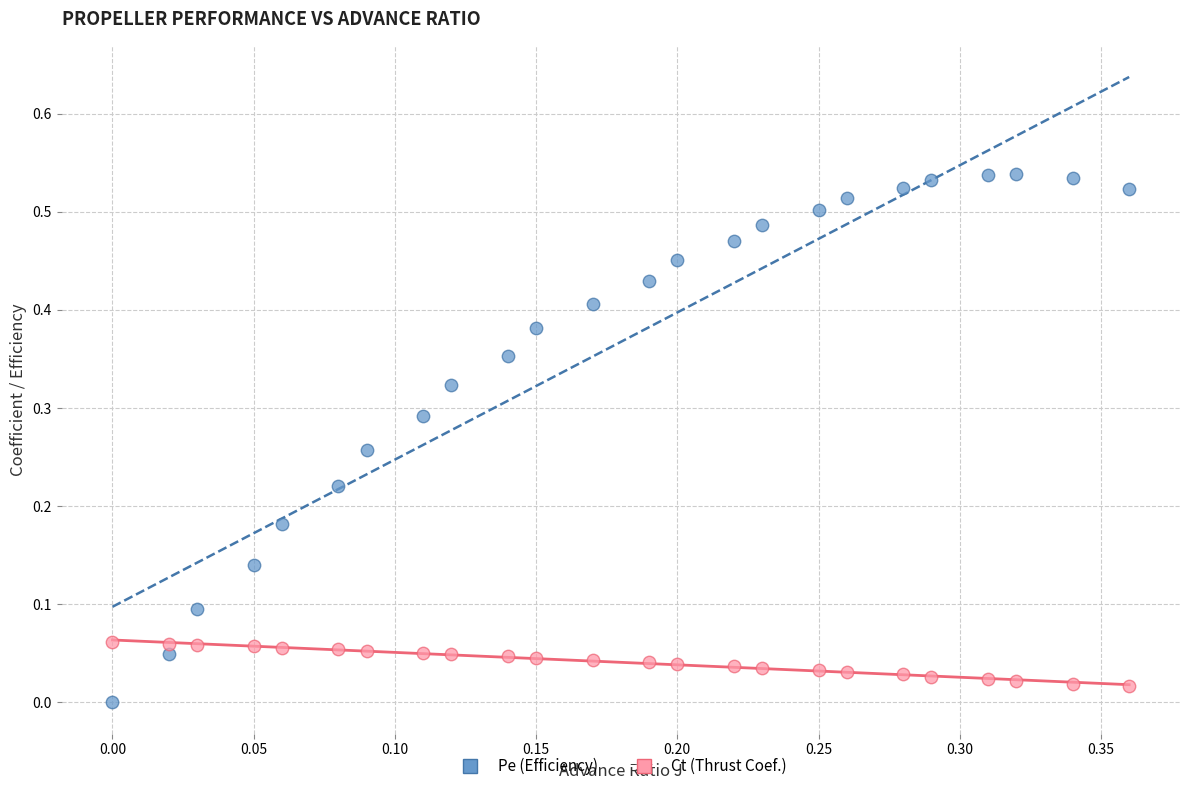

Which series contains the highest Y value?

Pe (Efficiency)